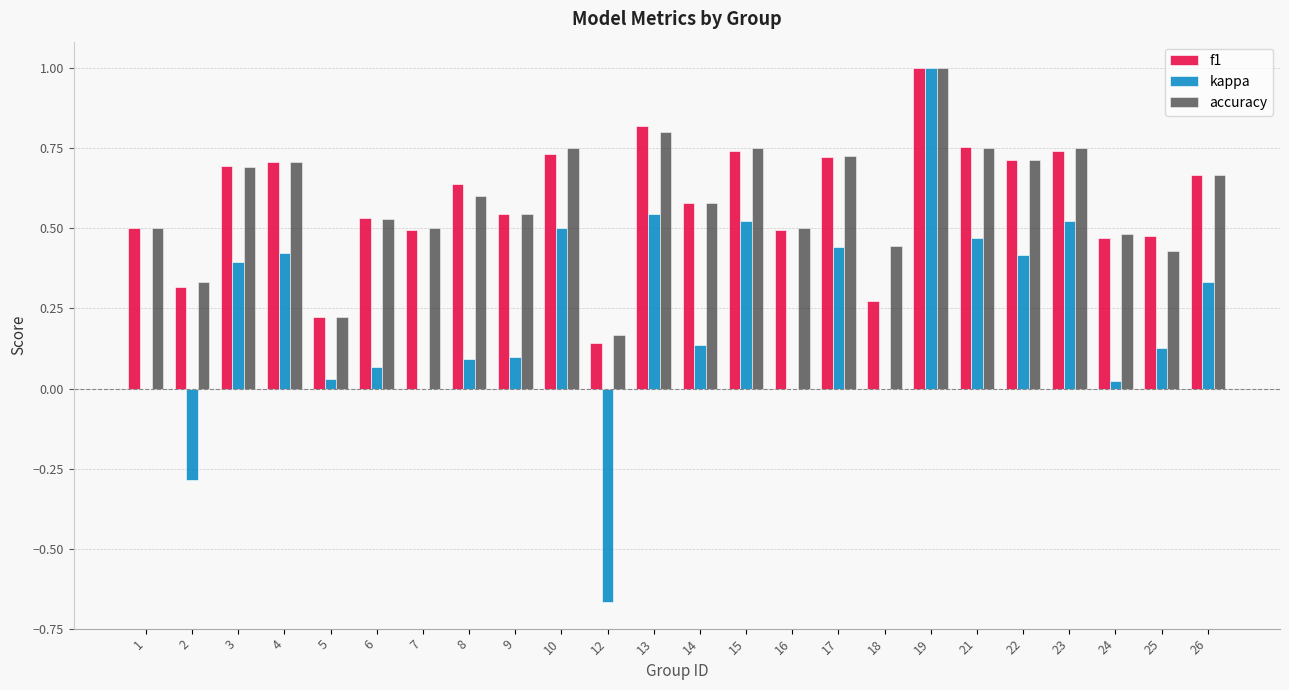

Is the value of kappa at 8 greater than the value of f1 at 6?

No